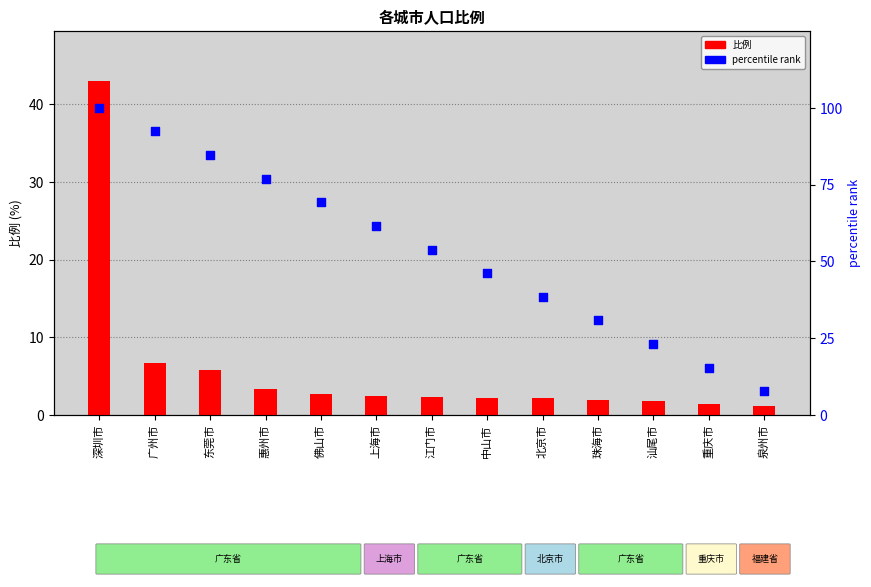

Which series has the largest total across all categories?

percentile rank within the sample